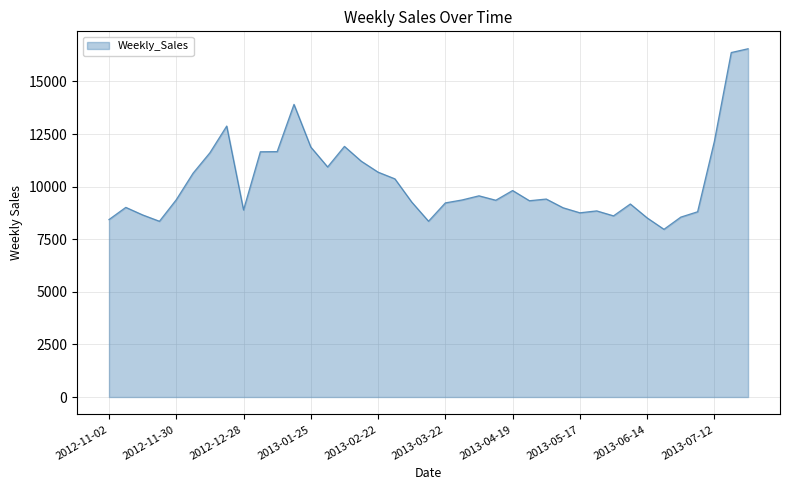

What is the difference between the maximum and minimum values?

8583.5